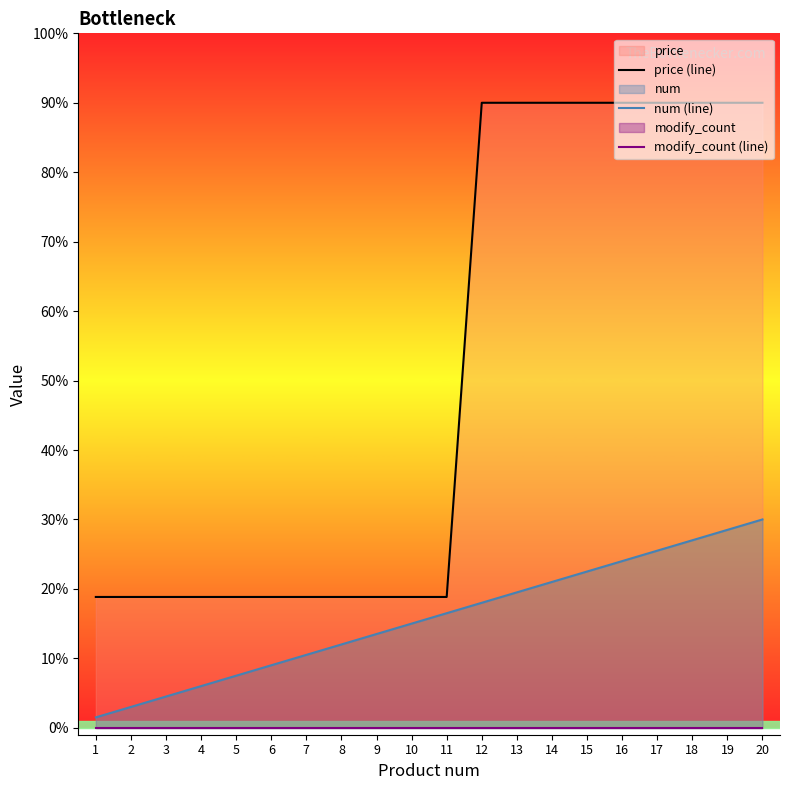

How many lines are shown in the chart?

3